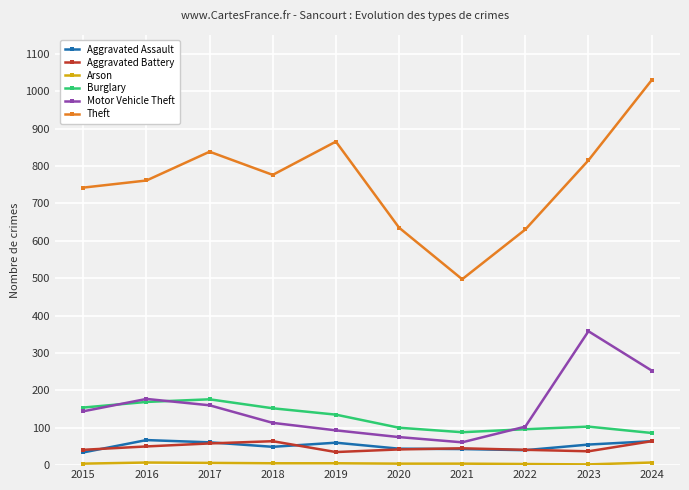

Which series changed the most between 2018 and 2021?

Theft